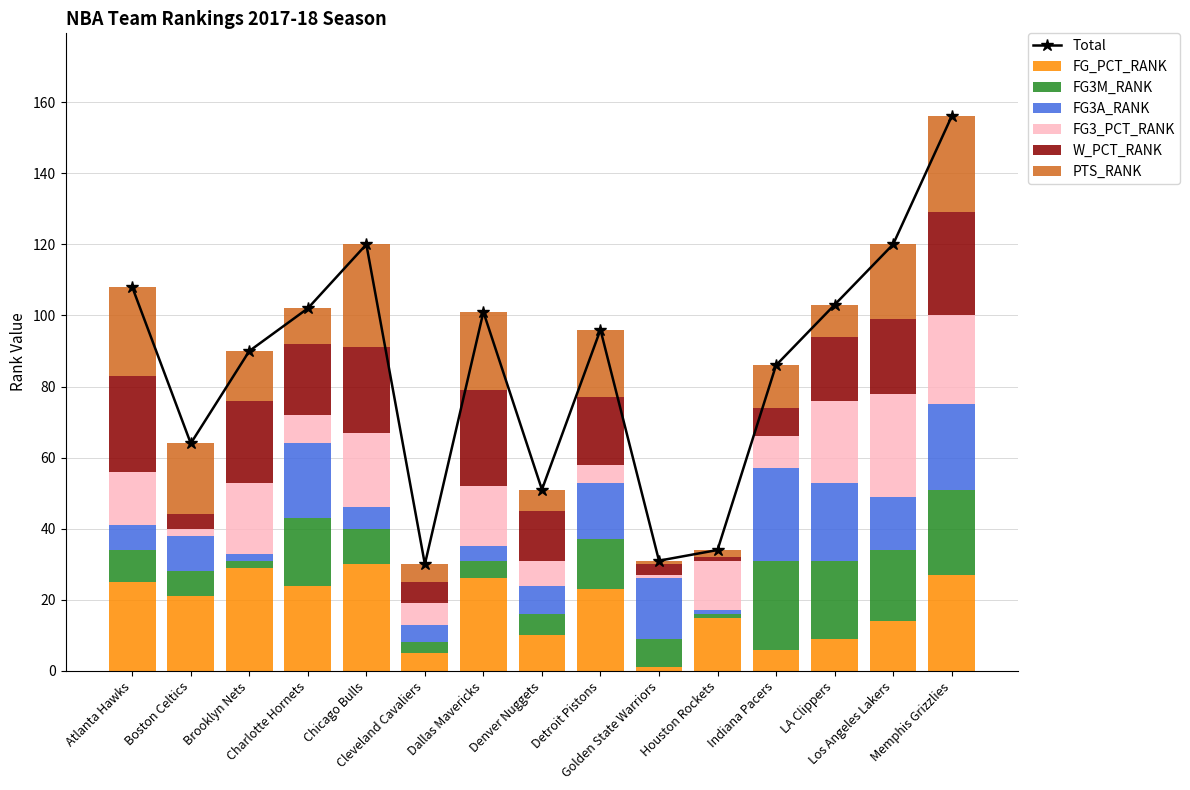

How many groups of bars are there?

15